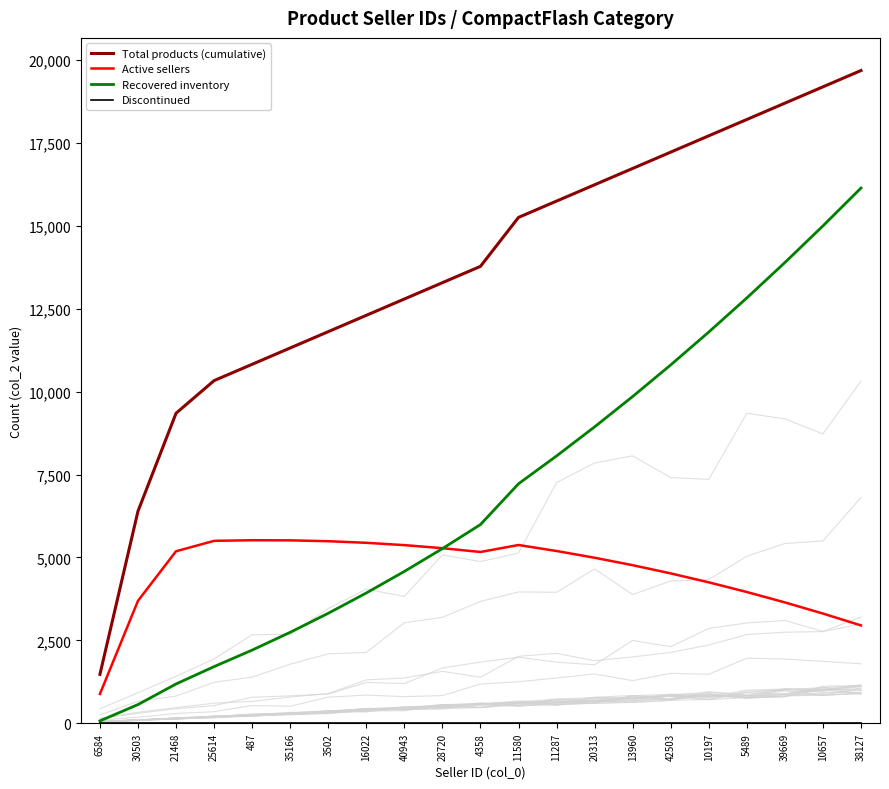

What is the difference between the highest and lowest values at 20313?

16231.1